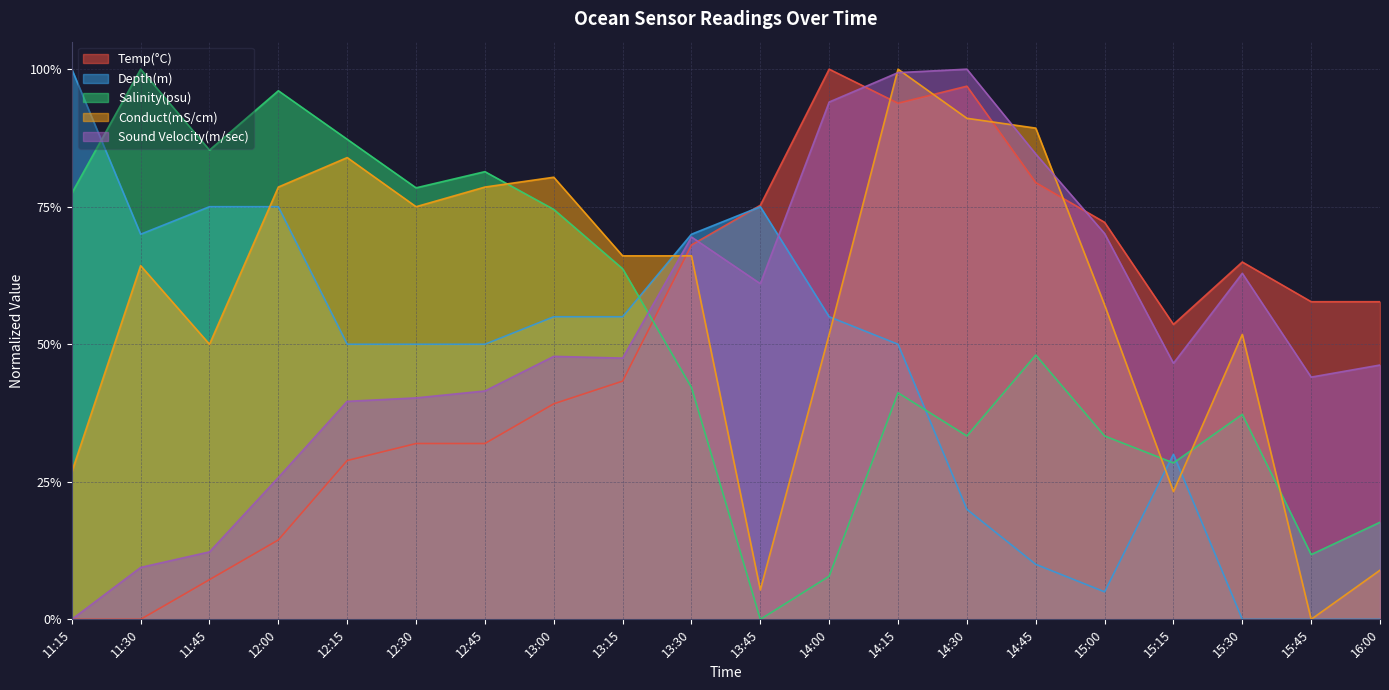

What is the average value of the Sound Velocity(m/sec) series?

0.5